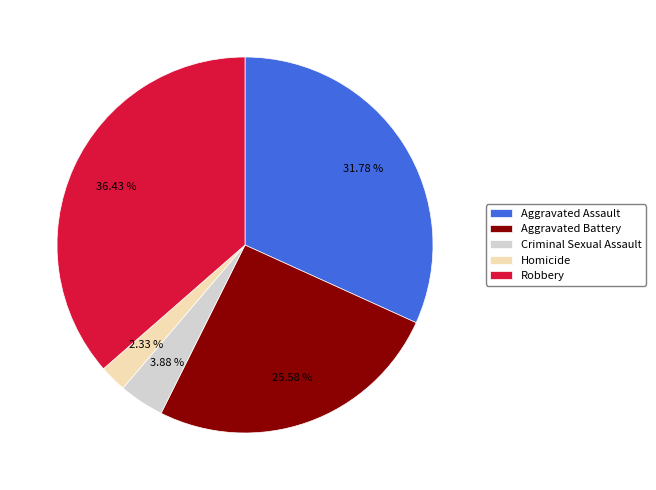

How many slices are in this pie chart?

5